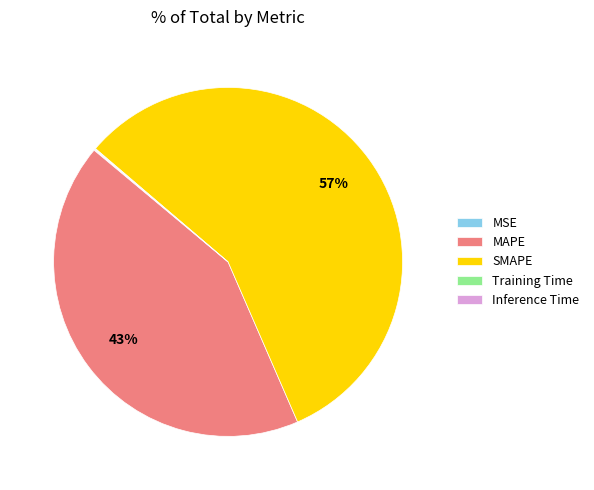

Is there any slice that represents more than half of the pie?

Yes